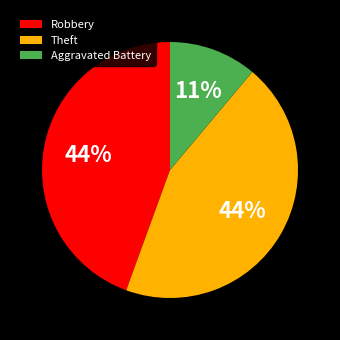

Does Aggravated Battery account for over 50% of the chart?

No